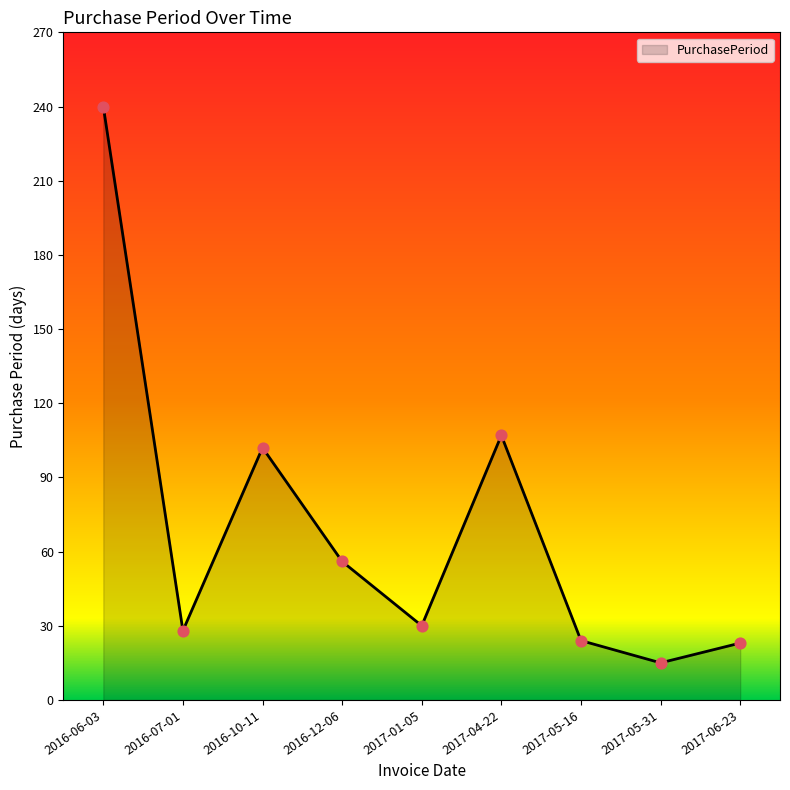

Between 2016-10-11 and 2017-06-23, which is larger?

2016-10-11